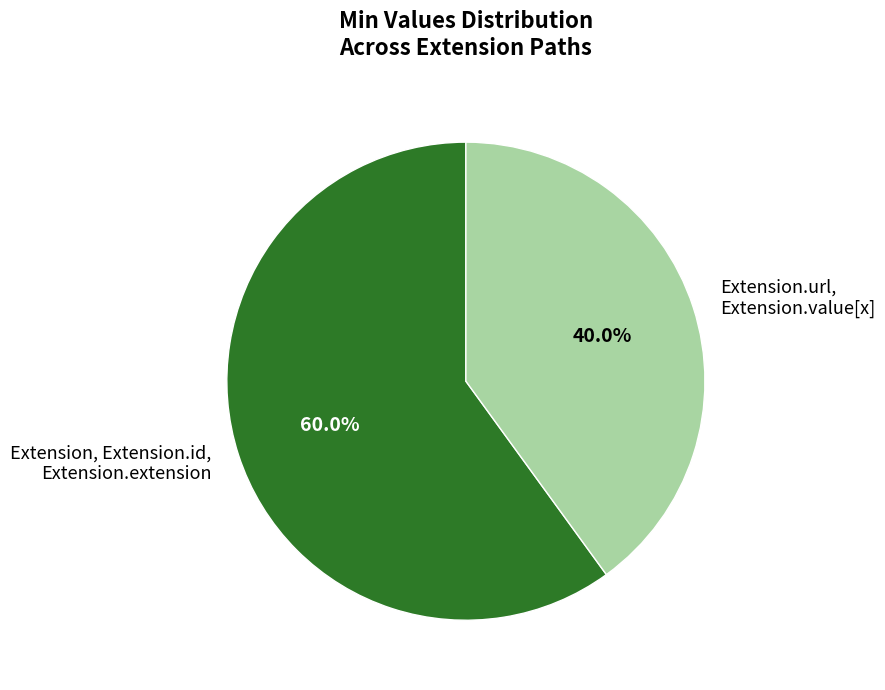

Rank the categories by value from lowest to highest.

Extension.url, Extension.value[x], Extension, Extension.id, Extension.extension